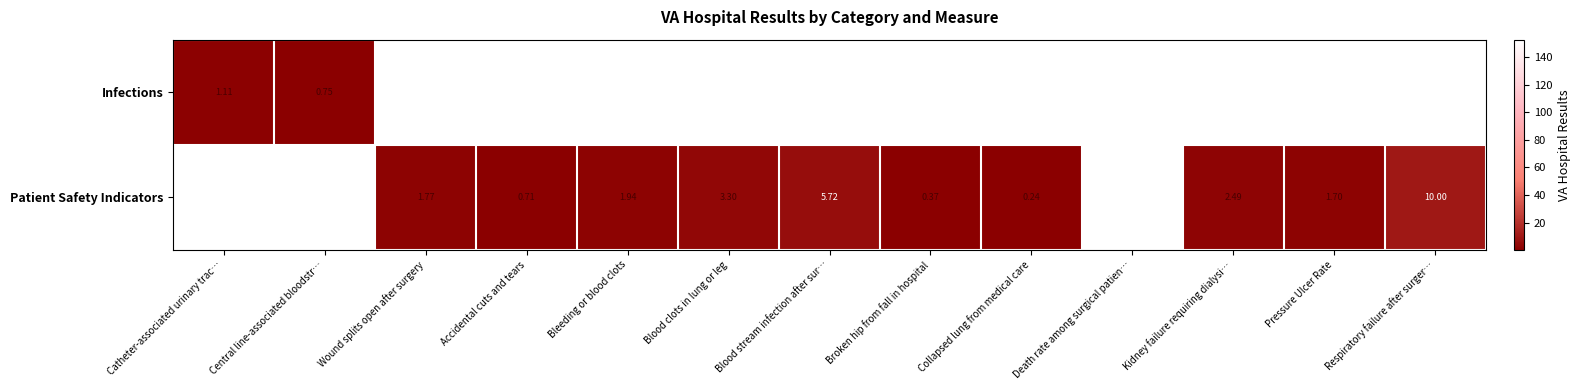

How many positive values does the Infections series have?

2